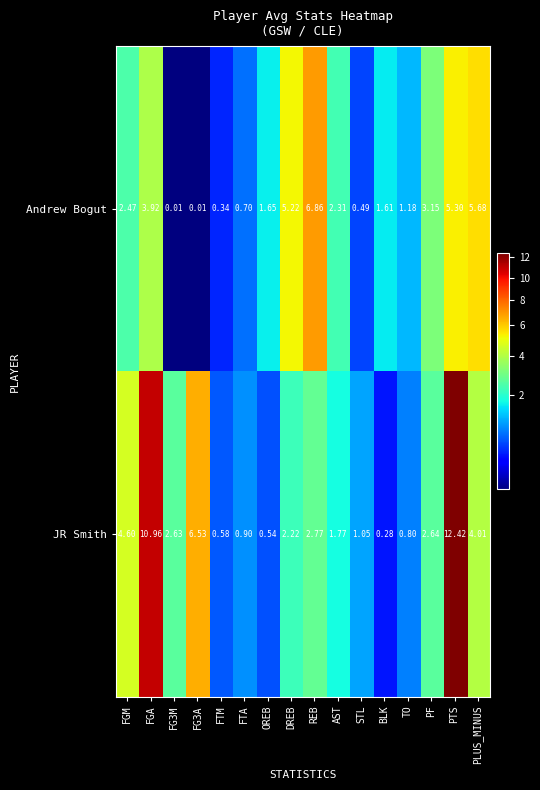

Where does the JR Smith series first go above 2?

FGM